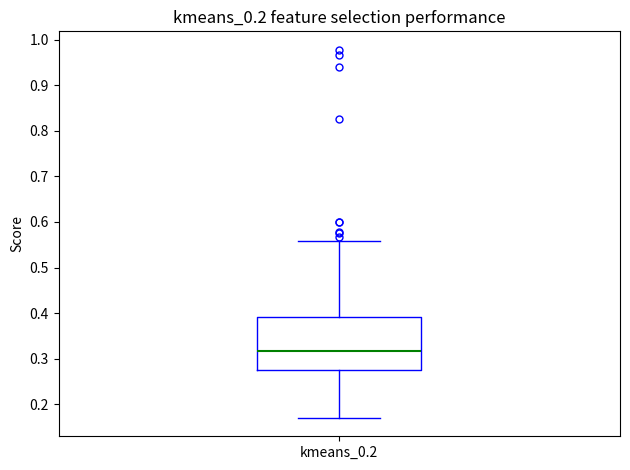

Where does the lower whisker of the box for kmeans_0.2 end on the y-axis? The values are not printed on the chart, so give them approximately, as read against the axis.

0.17